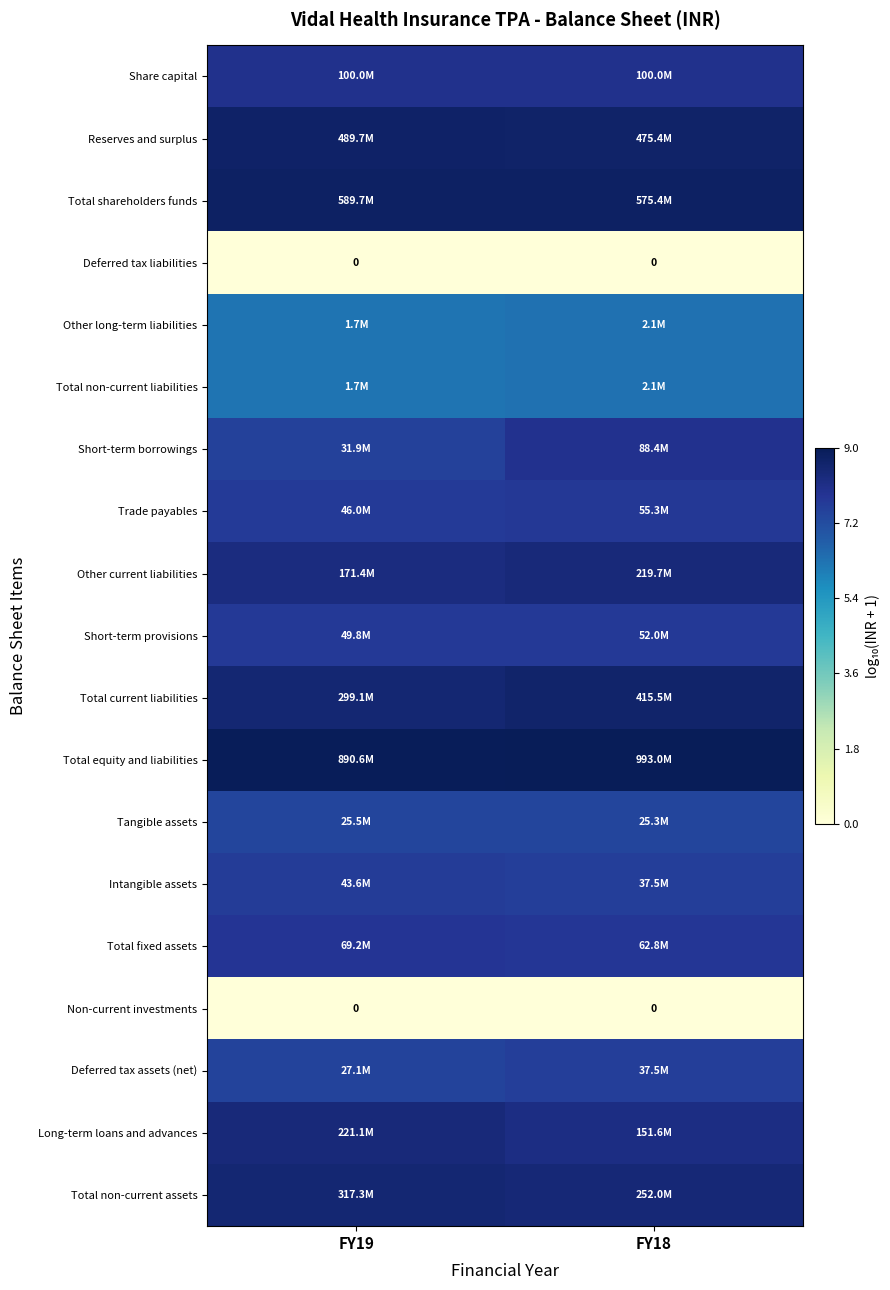

Count the Trade payables values in the range 7 to 8.

2